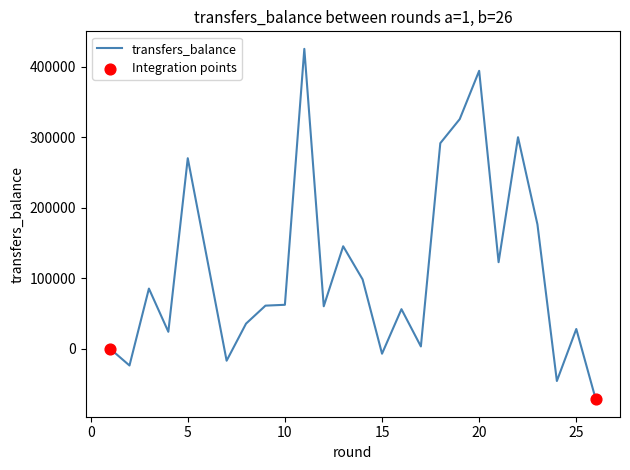

What is the greatest value displayed?

425610